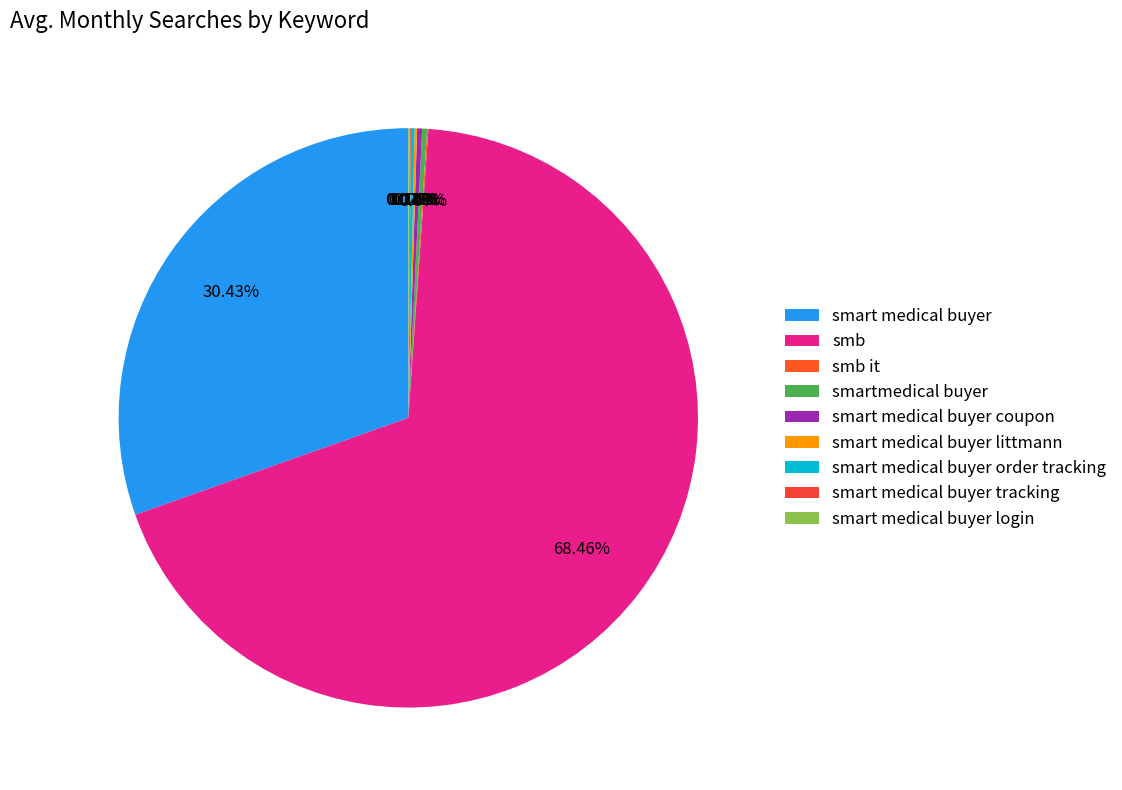

Which slice is the smallest?

smb it